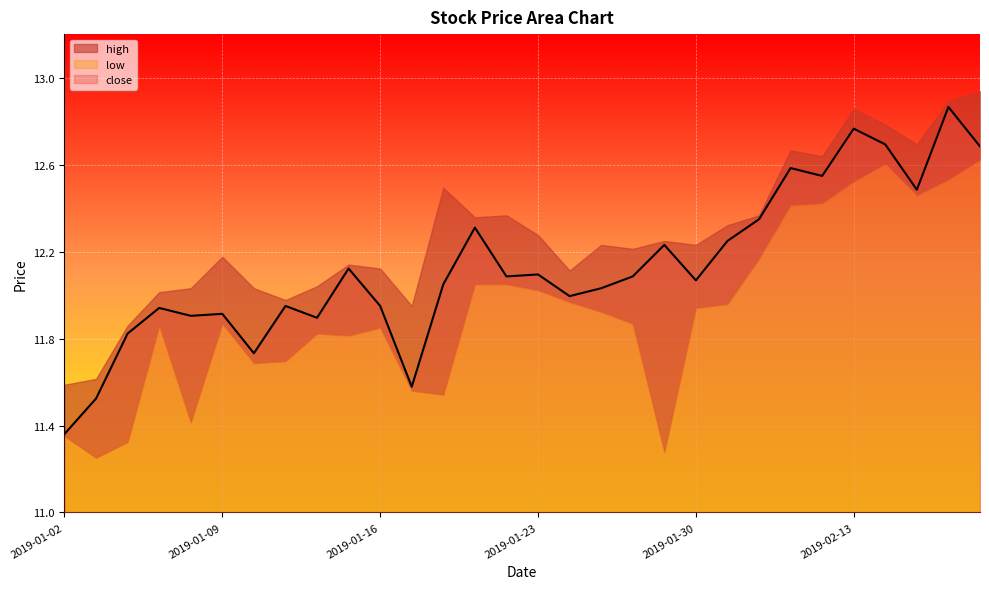

What is the smallest value displayed?

11.3